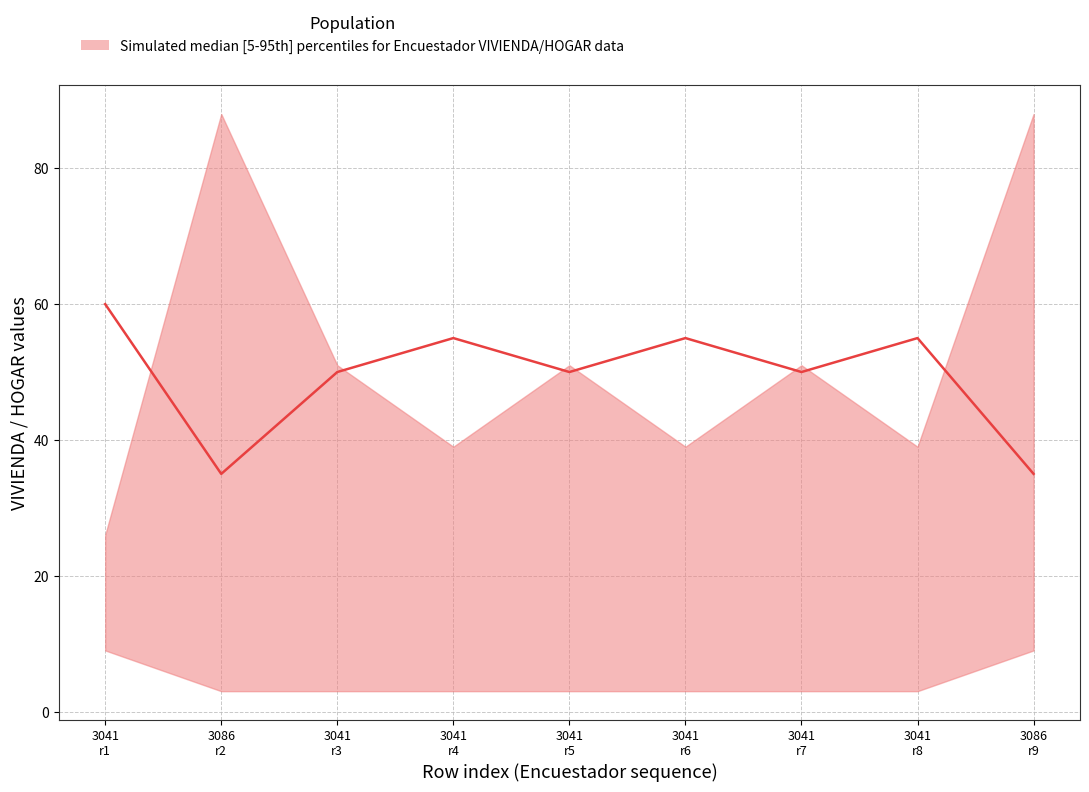

Which category has the lowest value across all series?

3086
r2